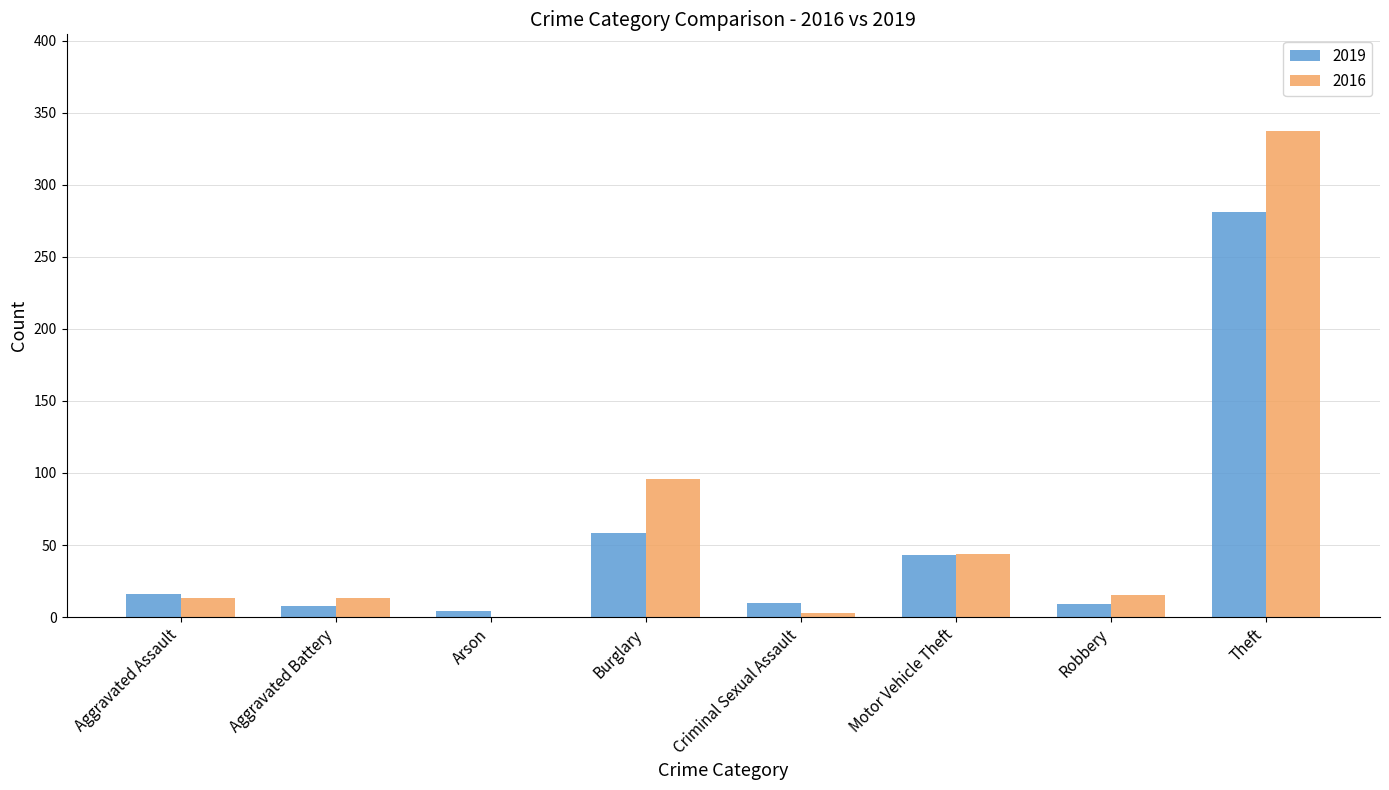

What is the total value across all series at Robbery?

24